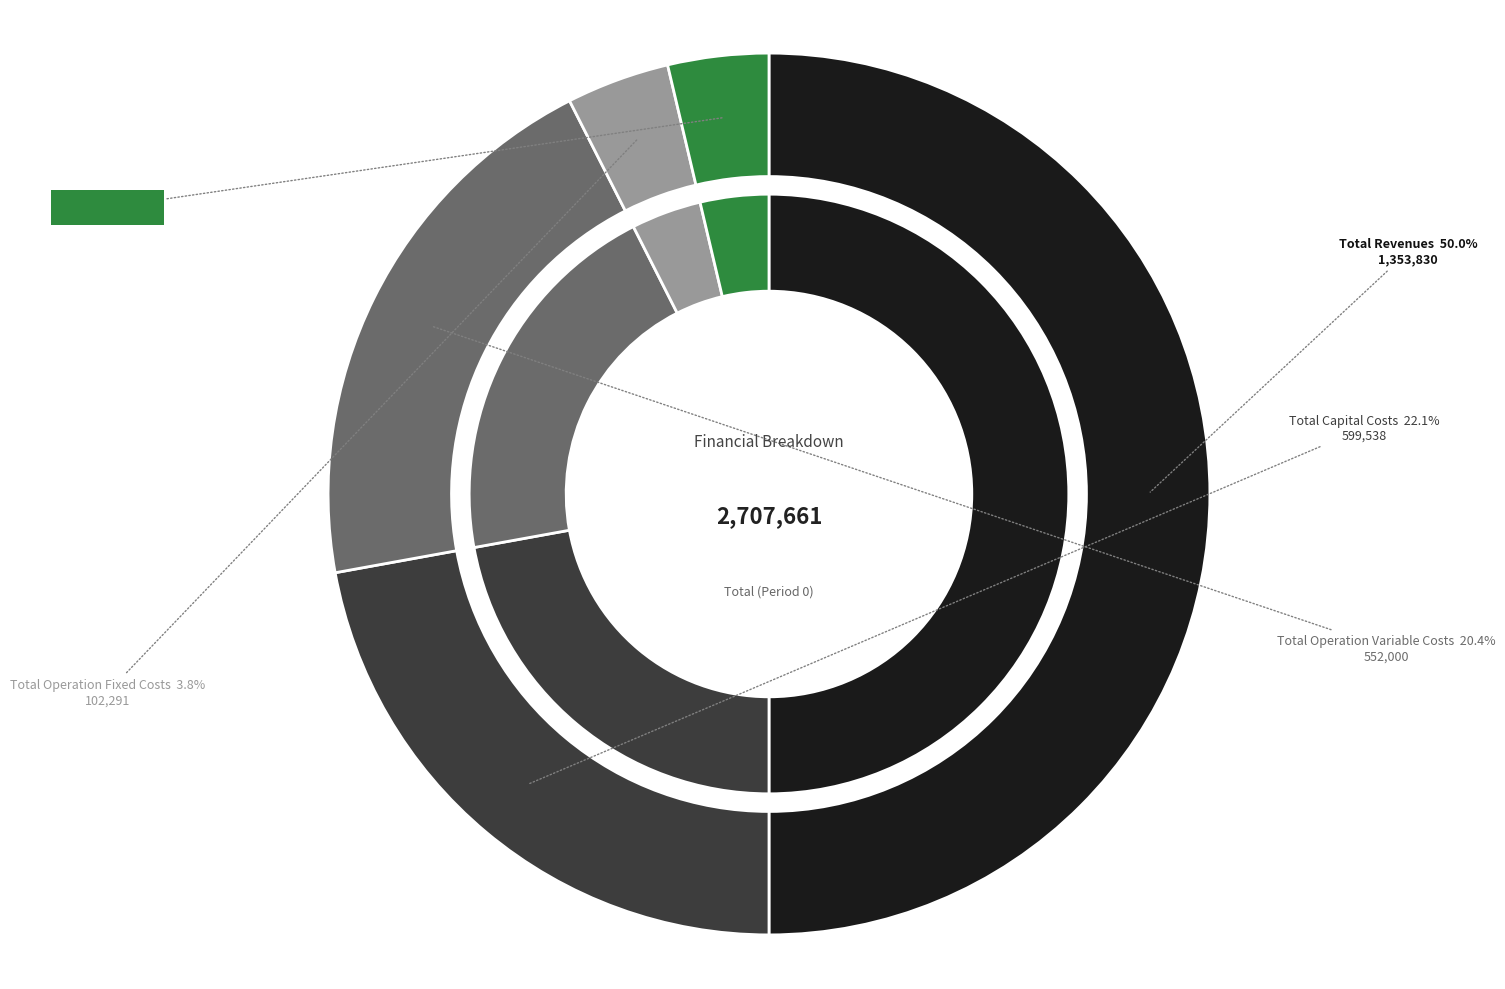

What is the change in value from Total Operation Variable Costs to Total Operation Fixed Costs?

-449708.4